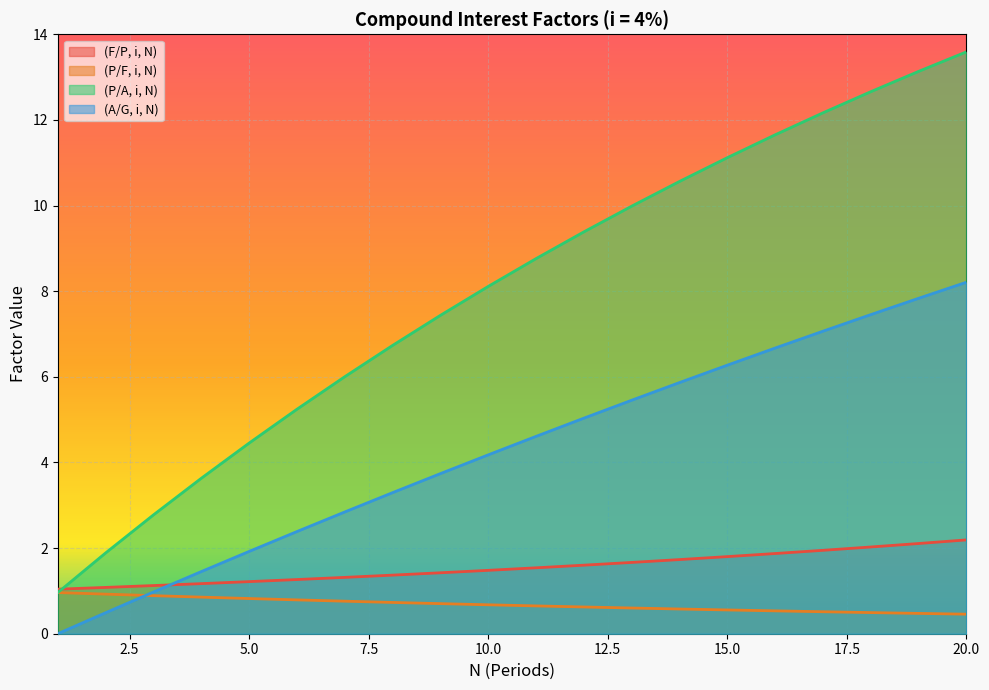

Reading left to right, transcribe all the data shown in this chart.

(F/P, i, N): 1.0	1.1	1.1	1.2	1.2	1.3	1.3	1.4	1.4	1.5	1.5	1.6	1.7	1.7	1.8	1.9	1.9	2.0	2.1	2.2
(P/F, i, N): 1.0	0.9	0.9	0.9	0.8	0.8	0.8	0.7	0.7	0.7	0.6	0.6	0.6	0.6	0.6	0.5	0.5	0.5	0.5	0.5
(P/A, i, N): 1.0	1.9	2.8	3.6	4.5	5.2	6.0	6.7	7.4	8.1	8.8	9.4	10.0	10.6	11.1	11.7	12.2	12.7	13.1	13.6
(A/G, i, N): 0.0	0.5	1.0	1.5	1.9	2.4	2.8	3.3	3.7	4.2	4.6	5.0	5.5	5.9	6.3	6.7	7.1	7.5	7.8	8.2